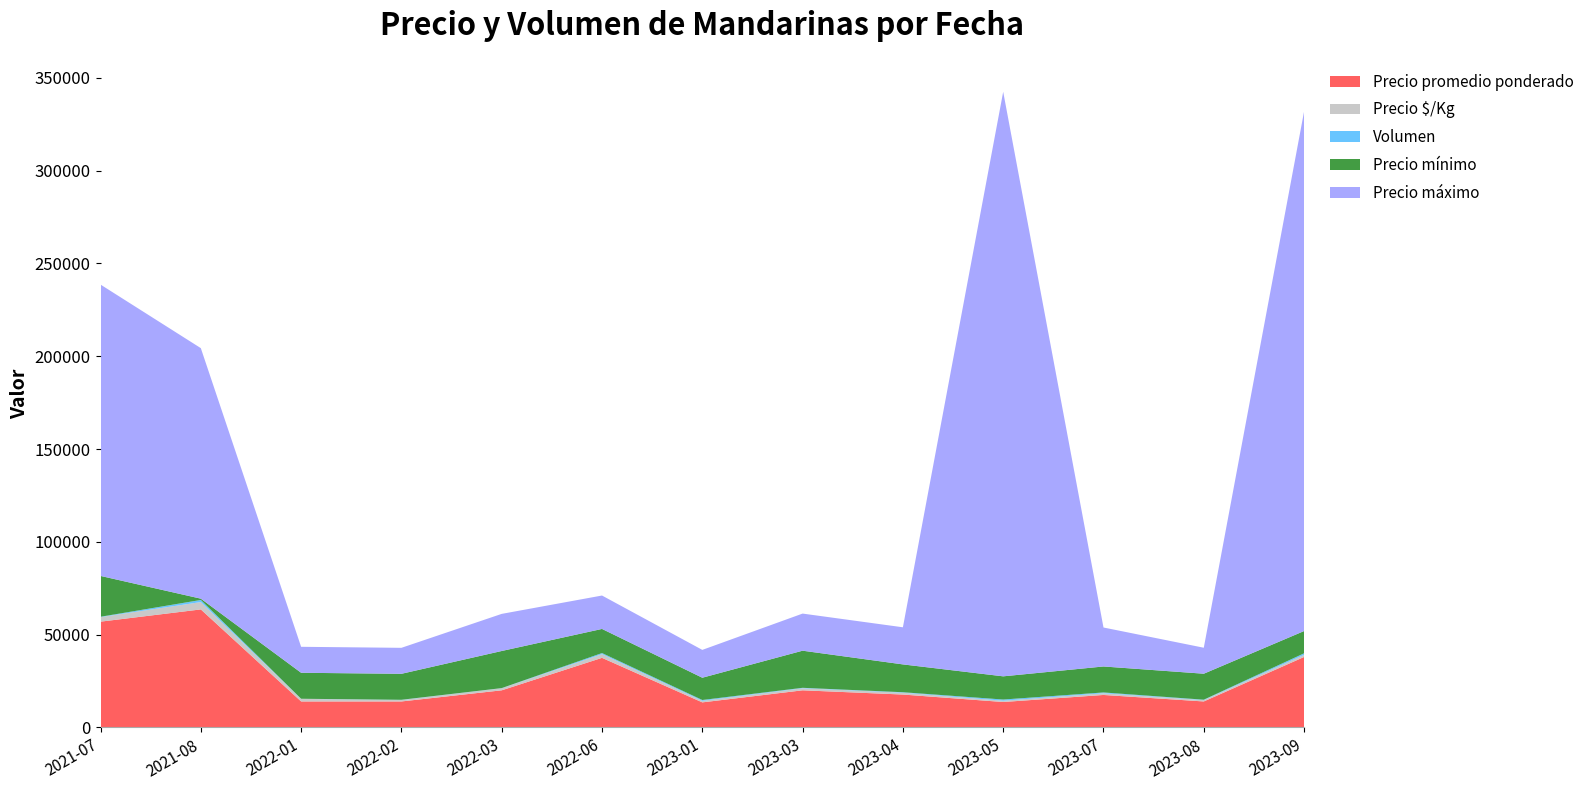

Reading right to left, list all the values displayed in this chart.

Precio promedio ponderado: 37974	14000	17500	13701	17722	20000	13500	37500	20000	14000	14000	63600	57000
Precio $/Kg: 1160	722	914	702	985	1111	833	2000	1111	778	1400	3958	2454
Volumen: 810	223	435	630	260	240	450	580	80	120	50	1132	191
Precio mínimo: 12000	14000	14000	12500	15000	20000	12000	13000	20000	14000	14000	700	22000
Precio máximo: 280000	14000	21000	315000	20000	20000	15000	18000	20000	14000	14000	135000	157000